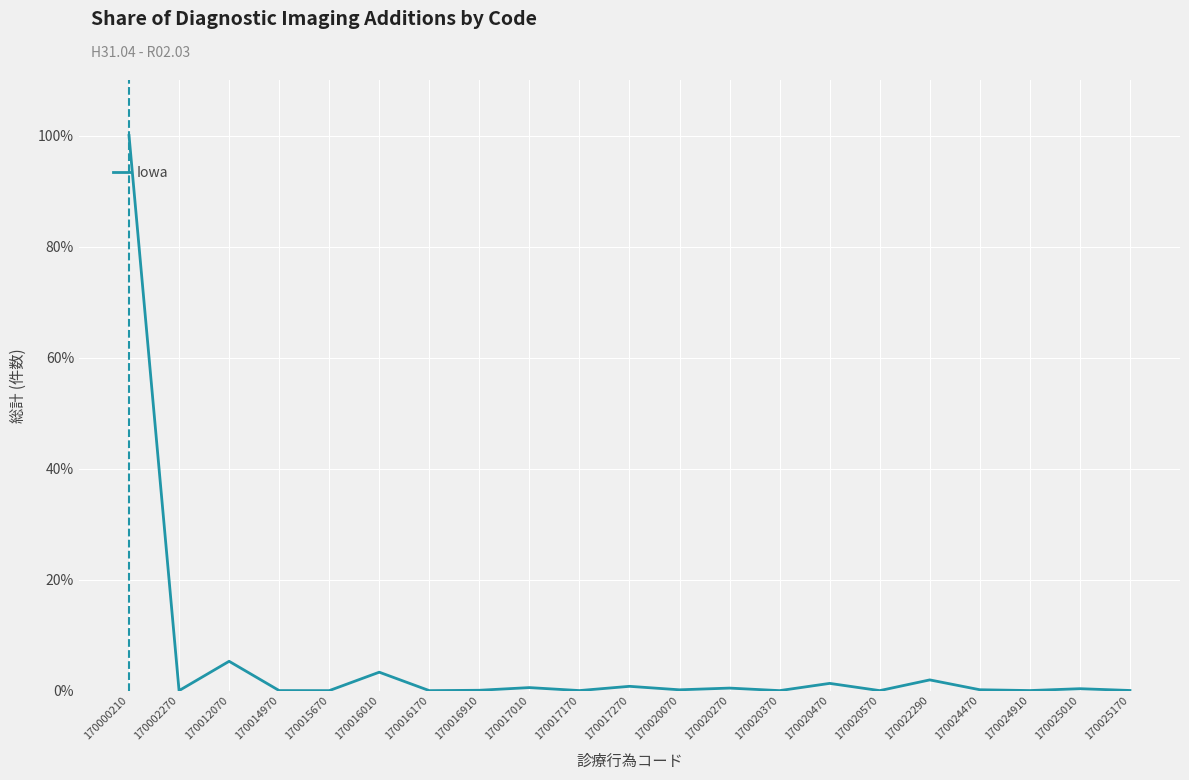

Is this an area chart (filled region under the line)?

No